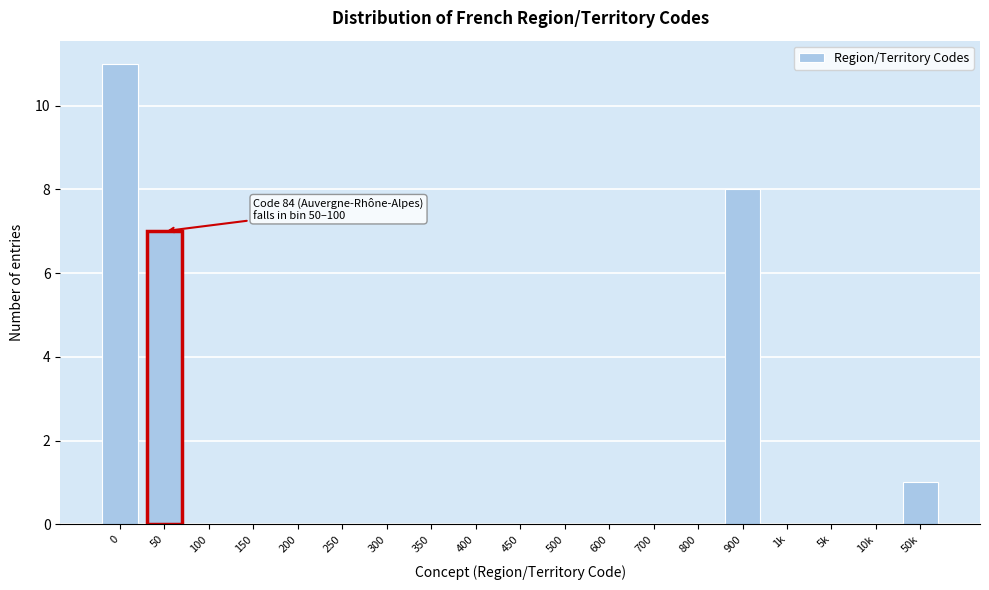

Reading left to right, what are all the values shown in this chart?

0=11	50=7	100=0	150=0	200=0	250=0	300=0	350=0	400=0	450=0	500=0	600=0	700=0	800=0	900=8	1k=0	5k=0	10k=0	50k=1